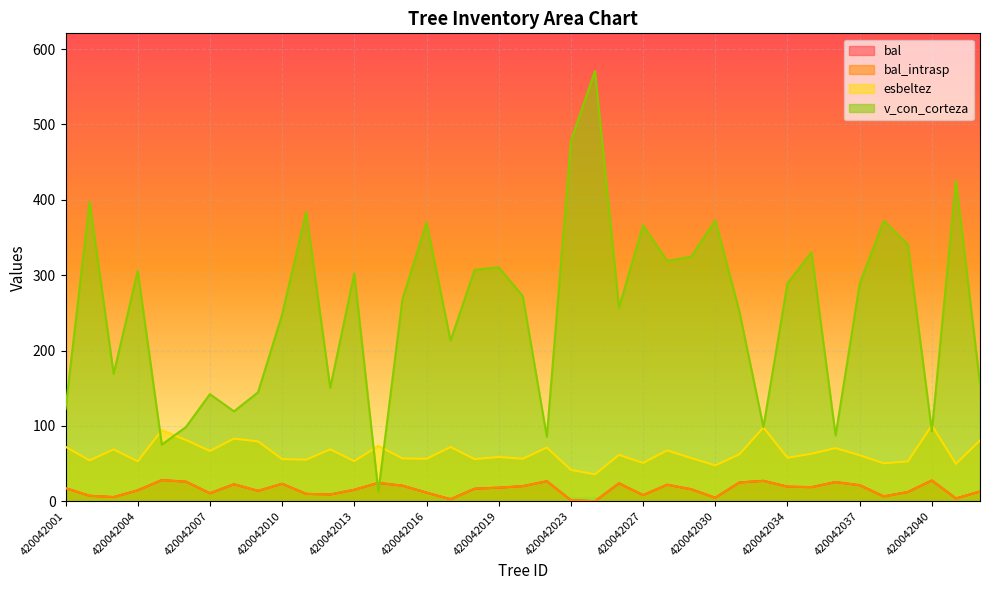

Where is the first local maximum for esbeltez?

420042003